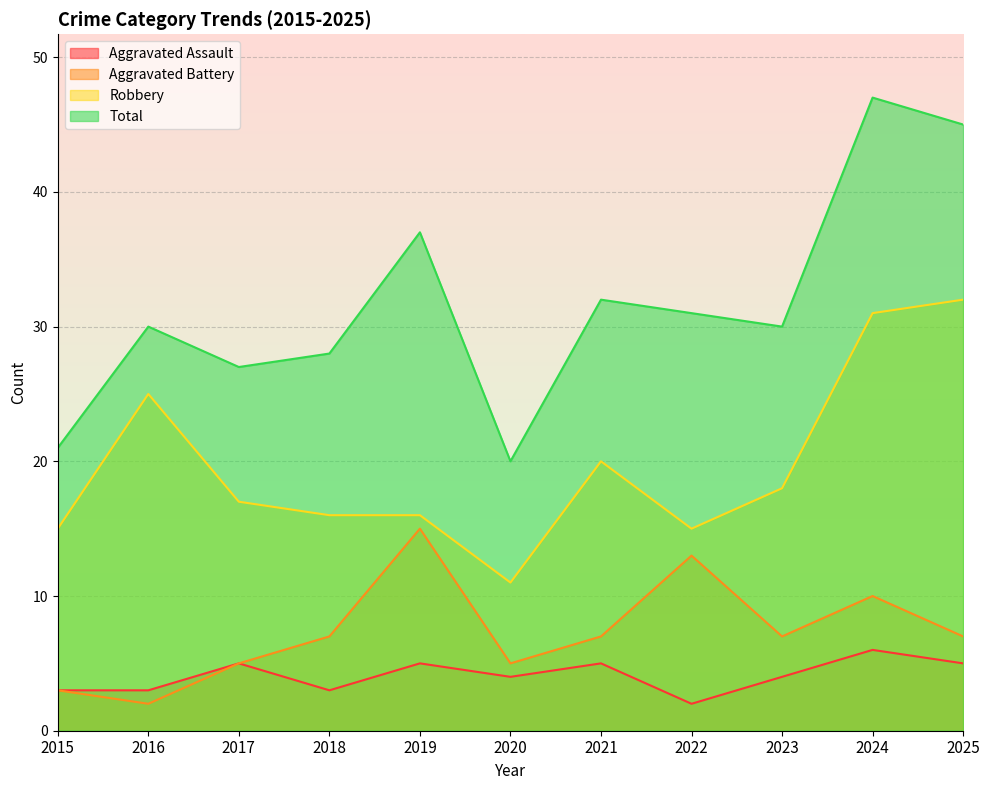

Which series has the largest total across all categories?

Total